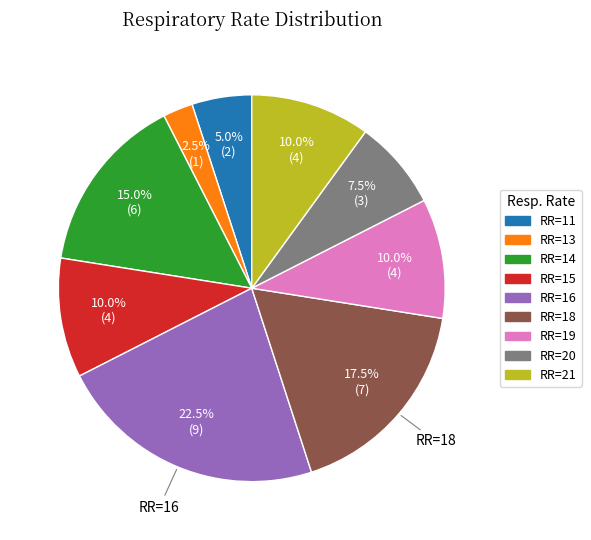

To the nearest percent, what is the difference between the largest and smallest slice percentages?

20%